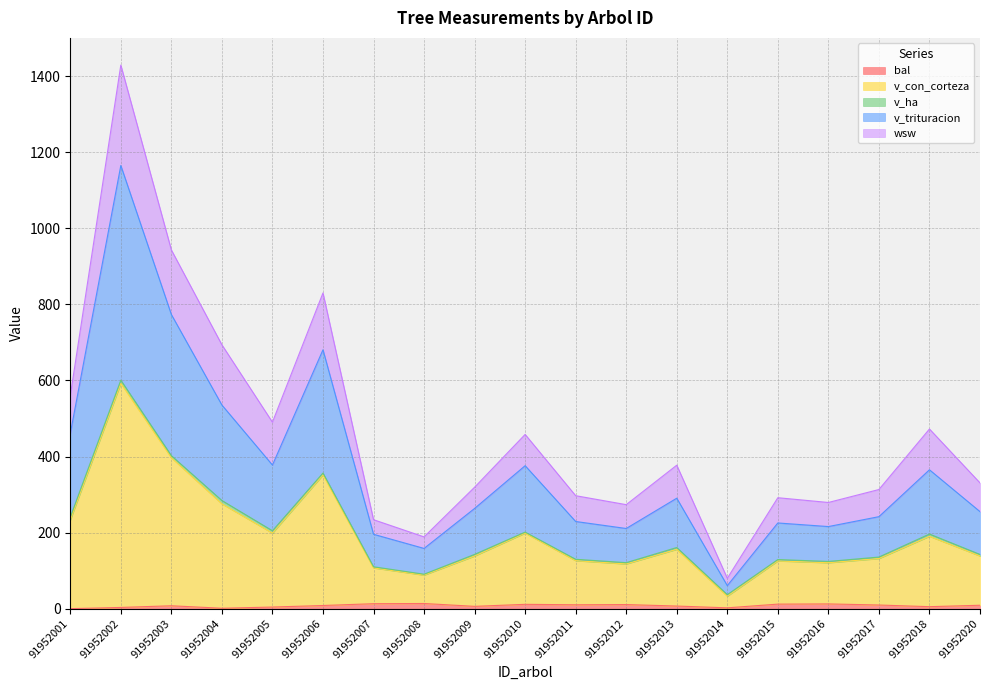

At which category is the sum across all series the highest?

91952002